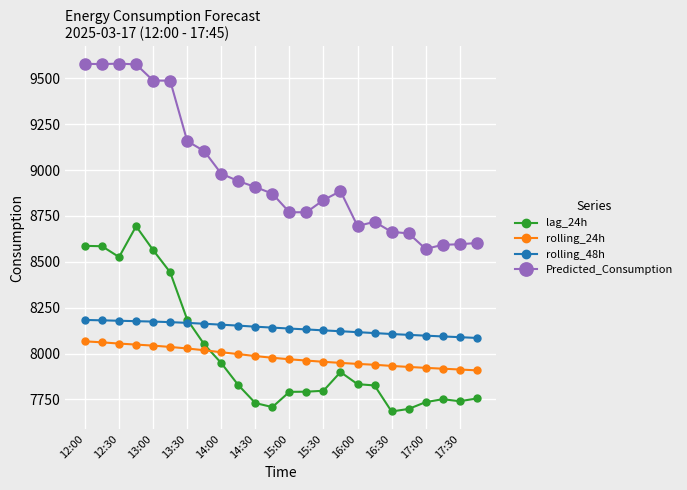

List the series in order of their peak value, lowest first.

rolling_24h, rolling_48h, lag_24h, Predicted_Consumption